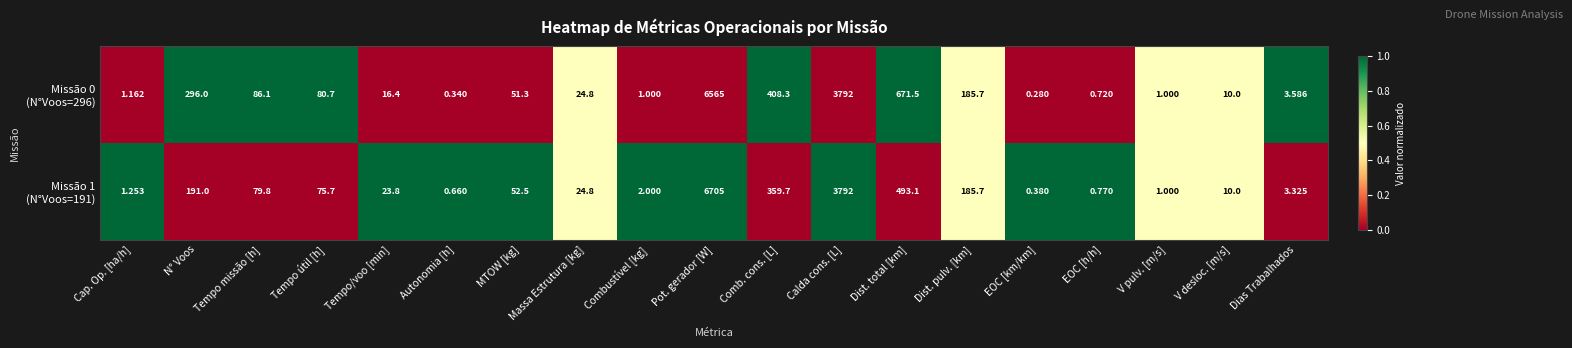

At which category does the chart reach its peak across all series?

Pot. gerador [W]